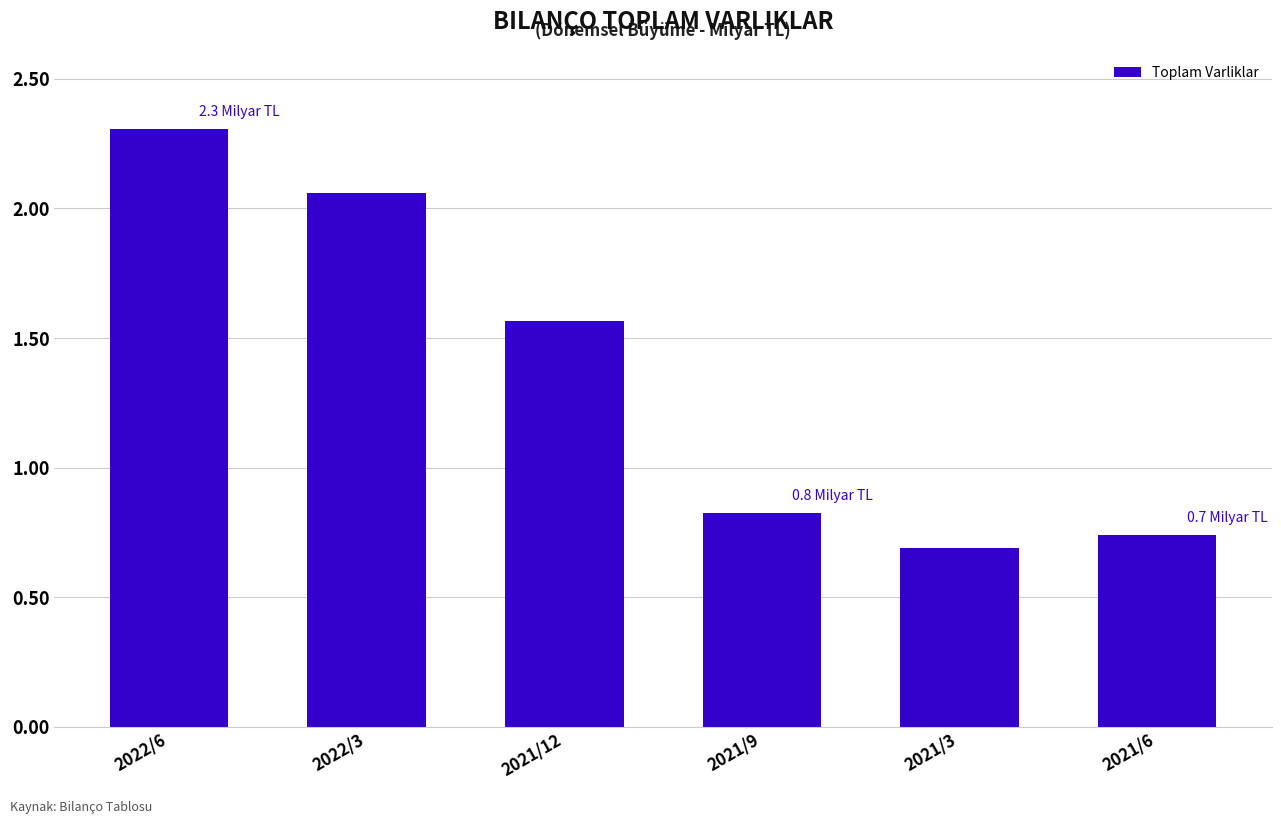

What is the approximate value at 2021/12, to the nearest 100?

1564408800